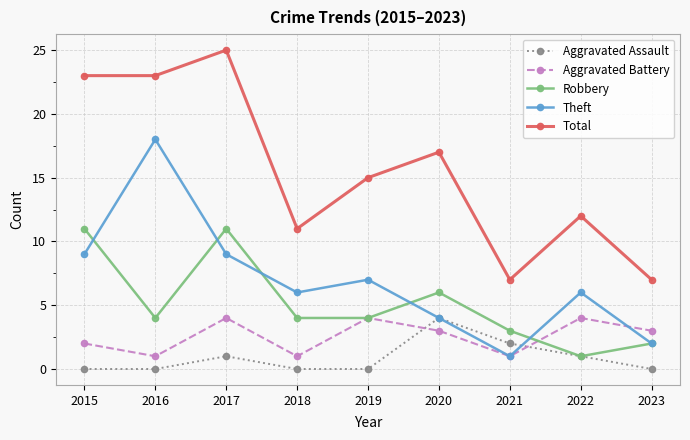

Is the value of Robbery at 2019 greater than the value of Theft at 2023?

Yes